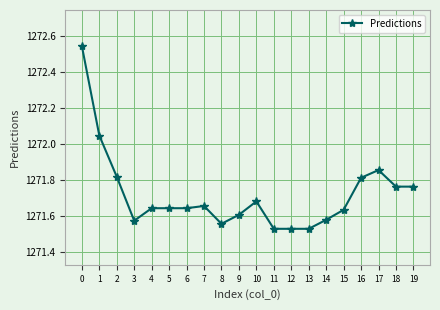

What is the difference between the maximum and second lowest values?

1.0